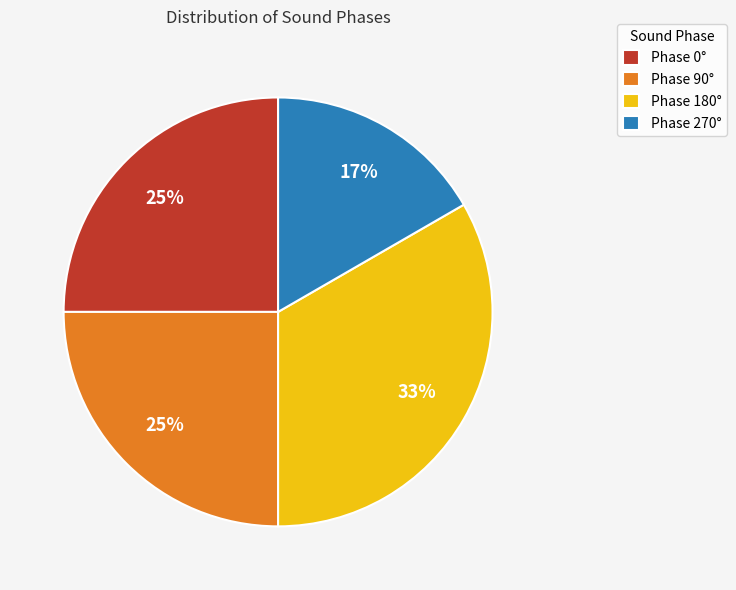

What is the ratio of the value at Phase 0° to the value at Phase 270°?

1.5